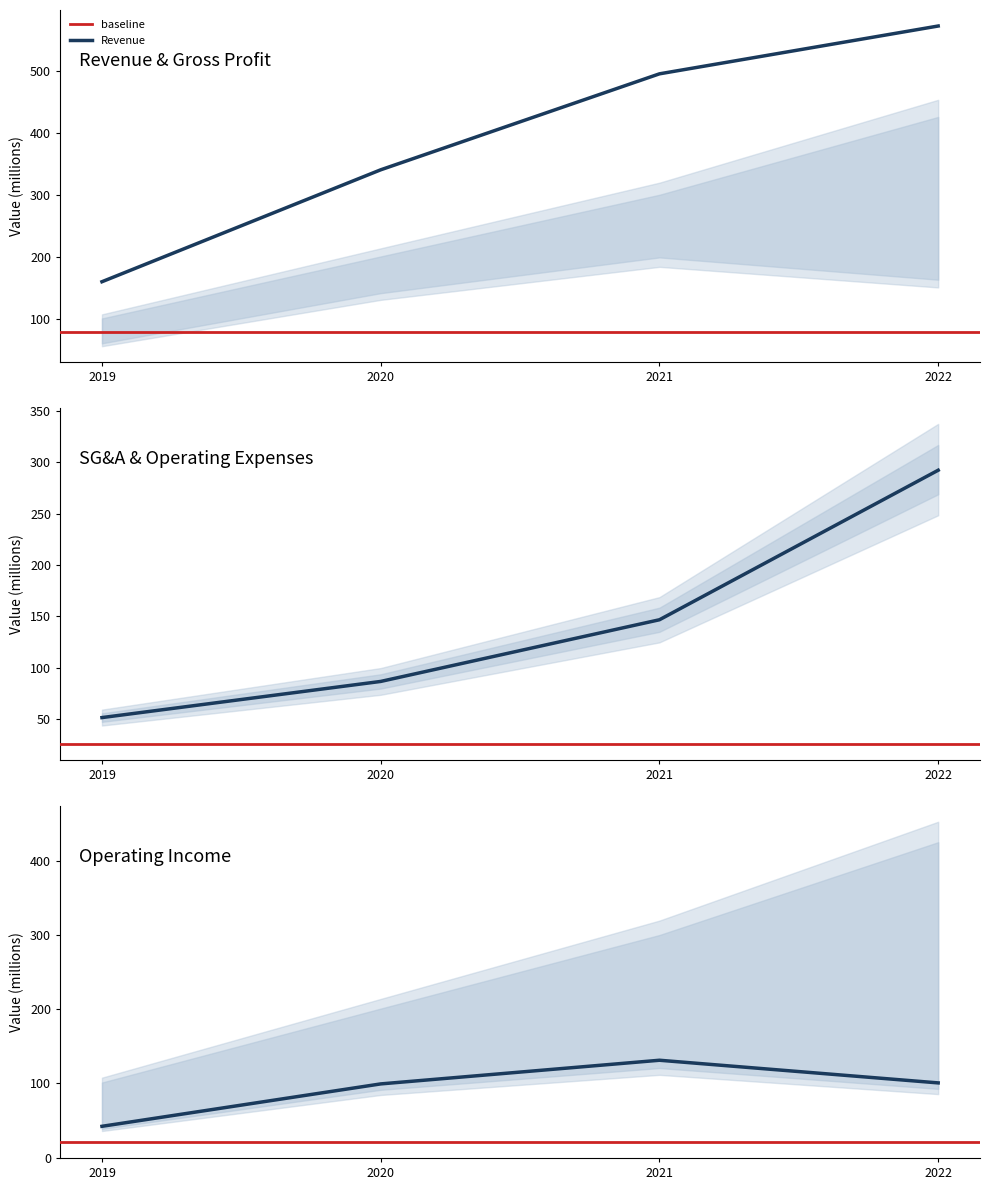

The value of Revenue at 2022 is 943.0. True or false?

False